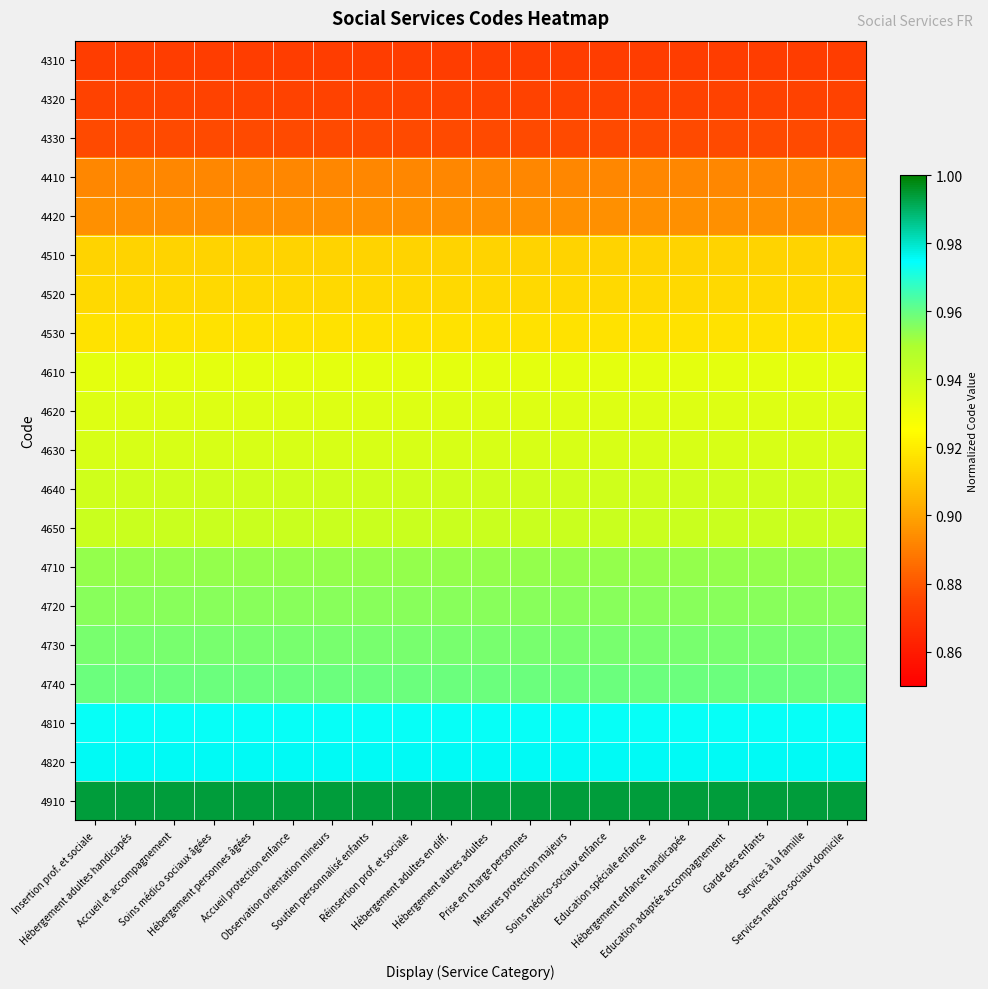

Reading left to right, transcribe all the data shown in this chart.

4310: Insertion prof. et sociale=0.9	Hébergement adultes handicapés=0.9	Accueil et accompagnement=0.9	Soins médico sociaux âgées=0.9	Hébergement personnes âgées=0.9	Accueil protection enfance=0.9	Observation orientation mineurs=0.9	Soutien personnalisé enfants=0.9	Réinsertion prof. et sociale=0.9	Hébergement adultes en diff.=0.9	Hébergement autres adultes=0.9	Prise en charge personnes=0.9	Mesures protection majeurs=0.9	Soins médico-sociaux enfance=0.9	Education spéciale enfance=0.9	Hébergement enfance handicapée=0.9	Education adaptée accompagnement=0.9	Garde des enfants=0.9	Services à la famille=0.9	Services medico-sociaux domicile=0.9
4320: Insertion prof. et sociale=0.9	Hébergement adultes handicapés=0.9	Accueil et accompagnement=0.9	Soins médico sociaux âgées=0.9	Hébergement personnes âgées=0.9	Accueil protection enfance=0.9	Observation orientation mineurs=0.9	Soutien personnalisé enfants=0.9	Réinsertion prof. et sociale=0.9	Hébergement adultes en diff.=0.9	Hébergement autres adultes=0.9	Prise en charge personnes=0.9	Mesures protection majeurs=0.9	Soins médico-sociaux enfance=0.9	Education spéciale enfance=0.9	Hébergement enfance handicapée=0.9	Education adaptée accompagnement=0.9	Garde des enfants=0.9	Services à la famille=0.9	Services medico-sociaux domicile=0.9
4330: Insertion prof. et sociale=0.9	Hébergement adultes handicapés=0.9	Accueil et accompagnement=0.9	Soins médico sociaux âgées=0.9	Hébergement personnes âgées=0.9	Accueil protection enfance=0.9	Observation orientation mineurs=0.9	Soutien personnalisé enfants=0.9	Réinsertion prof. et sociale=0.9	Hébergement adultes en diff.=0.9	Hébergement autres adultes=0.9	Prise en charge personnes=0.9	Mesures protection majeurs=0.9	Soins médico-sociaux enfance=0.9	Education spéciale enfance=0.9	Hébergement enfance handicapée=0.9	Education adaptée accompagnement=0.9	Garde des enfants=0.9	Services à la famille=0.9	Services medico-sociaux domicile=0.9
4410: Insertion prof. et sociale=0.9	Hébergement adultes handicapés=0.9	Accueil et accompagnement=0.9	Soins médico sociaux âgées=0.9	Hébergement personnes âgées=0.9	Accueil protection enfance=0.9	Observation orientation mineurs=0.9	Soutien personnalisé enfants=0.9	Réinsertion prof. et sociale=0.9	Hébergement adultes en diff.=0.9	Hébergement autres adultes=0.9	Prise en charge personnes=0.9	Mesures protection majeurs=0.9	Soins médico-sociaux enfance=0.9	Education spéciale enfance=0.9	Hébergement enfance handicapée=0.9	Education adaptée accompagnement=0.9	Garde des enfants=0.9	Services à la famille=0.9	Services medico-sociaux domicile=0.9
4420: Insertion prof. et sociale=0.9	Hébergement adultes handicapés=0.9	Accueil et accompagnement=0.9	Soins médico sociaux âgées=0.9	Hébergement personnes âgées=0.9	Accueil protection enfance=0.9	Observation orientation mineurs=0.9	Soutien personnalisé enfants=0.9	Réinsertion prof. et sociale=0.9	Hébergement adultes en diff.=0.9	Hébergement autres adultes=0.9	Prise en charge personnes=0.9	Mesures protection majeurs=0.9	Soins médico-sociaux enfance=0.9	Education spéciale enfance=0.9	Hébergement enfance handicapée=0.9	Education adaptée accompagnement=0.9	Garde des enfants=0.9	Services à la famille=0.9	Services medico-sociaux domicile=0.9
4510: Insertion prof. et sociale=0.9	Hébergement adultes handicapés=0.9	Accueil et accompagnement=0.9	Soins médico sociaux âgées=0.9	Hébergement personnes âgées=0.9	Accueil protection enfance=0.9	Observation orientation mineurs=0.9	Soutien personnalisé enfants=0.9	Réinsertion prof. et sociale=0.9	Hébergement adultes en diff.=0.9	Hébergement autres adultes=0.9	Prise en charge personnes=0.9	Mesures protection majeurs=0.9	Soins médico-sociaux enfance=0.9	Education spéciale enfance=0.9	Hébergement enfance handicapée=0.9	Education adaptée accompagnement=0.9	Garde des enfants=0.9	Services à la famille=0.9	Services medico-sociaux domicile=0.9
4520: Insertion prof. et sociale=0.9	Hébergement adultes handicapés=0.9	Accueil et accompagnement=0.9	Soins médico sociaux âgées=0.9	Hébergement personnes âgées=0.9	Accueil protection enfance=0.9	Observation orientation mineurs=0.9	Soutien personnalisé enfants=0.9	Réinsertion prof. et sociale=0.9	Hébergement adultes en diff.=0.9	Hébergement autres adultes=0.9	Prise en charge personnes=0.9	Mesures protection majeurs=0.9	Soins médico-sociaux enfance=0.9	Education spéciale enfance=0.9	Hébergement enfance handicapée=0.9	Education adaptée accompagnement=0.9	Garde des enfants=0.9	Services à la famille=0.9	Services medico-sociaux domicile=0.9
4530: Insertion prof. et sociale=0.9	Hébergement adultes handicapés=0.9	Accueil et accompagnement=0.9	Soins médico sociaux âgées=0.9	Hébergement personnes âgées=0.9	Accueil protection enfance=0.9	Observation orientation mineurs=0.9	Soutien personnalisé enfants=0.9	Réinsertion prof. et sociale=0.9	Hébergement adultes en diff.=0.9	Hébergement autres adultes=0.9	Prise en charge personnes=0.9	Mesures protection majeurs=0.9	Soins médico-sociaux enfance=0.9	Education spéciale enfance=0.9	Hébergement enfance handicapée=0.9	Education adaptée accompagnement=0.9	Garde des enfants=0.9	Services à la famille=0.9	Services medico-sociaux domicile=0.9
4610: Insertion prof. et sociale=0.9	Hébergement adultes handicapés=0.9	Accueil et accompagnement=0.9	Soins médico sociaux âgées=0.9	Hébergement personnes âgées=0.9	Accueil protection enfance=0.9	Observation orientation mineurs=0.9	Soutien personnalisé enfants=0.9	Réinsertion prof. et sociale=0.9	Hébergement adultes en diff.=0.9	Hébergement autres adultes=0.9	Prise en charge personnes=0.9	Mesures protection majeurs=0.9	Soins médico-sociaux enfance=0.9	Education spéciale enfance=0.9	Hébergement enfance handicapée=0.9	Education adaptée accompagnement=0.9	Garde des enfants=0.9	Services à la famille=0.9	Services medico-sociaux domicile=0.9
4620: Insertion prof. et sociale=0.9	Hébergement adultes handicapés=0.9	Accueil et accompagnement=0.9	Soins médico sociaux âgées=0.9	Hébergement personnes âgées=0.9	Accueil protection enfance=0.9	Observation orientation mineurs=0.9	Soutien personnalisé enfants=0.9	Réinsertion prof. et sociale=0.9	Hébergement adultes en diff.=0.9	Hébergement autres adultes=0.9	Prise en charge personnes=0.9	Mesures protection majeurs=0.9	Soins médico-sociaux enfance=0.9	Education spéciale enfance=0.9	Hébergement enfance handicapée=0.9	Education adaptée accompagnement=0.9	Garde des enfants=0.9	Services à la famille=0.9	Services medico-sociaux domicile=0.9
4630: Insertion prof. et sociale=0.9	Hébergement adultes handicapés=0.9	Accueil et accompagnement=0.9	Soins médico sociaux âgées=0.9	Hébergement personnes âgées=0.9	Accueil protection enfance=0.9	Observation orientation mineurs=0.9	Soutien personnalisé enfants=0.9	Réinsertion prof. et sociale=0.9	Hébergement adultes en diff.=0.9	Hébergement autres adultes=0.9	Prise en charge personnes=0.9	Mesures protection majeurs=0.9	Soins médico-sociaux enfance=0.9	Education spéciale enfance=0.9	Hébergement enfance handicapée=0.9	Education adaptée accompagnement=0.9	Garde des enfants=0.9	Services à la famille=0.9	Services medico-sociaux domicile=0.9
4640: Insertion prof. et sociale=0.9	Hébergement adultes handicapés=0.9	Accueil et accompagnement=0.9	Soins médico sociaux âgées=0.9	Hébergement personnes âgées=0.9	Accueil protection enfance=0.9	Observation orientation mineurs=0.9	Soutien personnalisé enfants=0.9	Réinsertion prof. et sociale=0.9	Hébergement adultes en diff.=0.9	Hébergement autres adultes=0.9	Prise en charge personnes=0.9	Mesures protection majeurs=0.9	Soins médico-sociaux enfance=0.9	Education spéciale enfance=0.9	Hébergement enfance handicapée=0.9	Education adaptée accompagnement=0.9	Garde des enfants=0.9	Services à la famille=0.9	Services medico-sociaux domicile=0.9
4650: Insertion prof. et sociale=0.9	Hébergement adultes handicapés=0.9	Accueil et accompagnement=0.9	Soins médico sociaux âgées=0.9	Hébergement personnes âgées=0.9	Accueil protection enfance=0.9	Observation orientation mineurs=0.9	Soutien personnalisé enfants=0.9	Réinsertion prof. et sociale=0.9	Hébergement adultes en diff.=0.9	Hébergement autres adultes=0.9	Prise en charge personnes=0.9	Mesures protection majeurs=0.9	Soins médico-sociaux enfance=0.9	Education spéciale enfance=0.9	Hébergement enfance handicapée=0.9	Education adaptée accompagnement=0.9	Garde des enfants=0.9	Services à la famille=0.9	Services medico-sociaux domicile=0.9
4710: Insertion prof. et sociale=1.0	Hébergement adultes handicapés=1.0	Accueil et accompagnement=1.0	Soins médico sociaux âgées=1.0	Hébergement personnes âgées=1.0	Accueil protection enfance=1.0	Observation orientation mineurs=1.0	Soutien personnalisé enfants=1.0	Réinsertion prof. et sociale=1.0	Hébergement adultes en diff.=1.0	Hébergement autres adultes=1.0	Prise en charge personnes=1.0	Mesures protection majeurs=1.0	Soins médico-sociaux enfance=1.0	Education spéciale enfance=1.0	Hébergement enfance handicapée=1.0	Education adaptée accompagnement=1.0	Garde des enfants=1.0	Services à la famille=1.0	Services medico-sociaux domicile=1.0
4720: Insertion prof. et sociale=1.0	Hébergement adultes handicapés=1.0	Accueil et accompagnement=1.0	Soins médico sociaux âgées=1.0	Hébergement personnes âgées=1.0	Accueil protection enfance=1.0	Observation orientation mineurs=1.0	Soutien personnalisé enfants=1.0	Réinsertion prof. et sociale=1.0	Hébergement adultes en diff.=1.0	Hébergement autres adultes=1.0	Prise en charge personnes=1.0	Mesures protection majeurs=1.0	Soins médico-sociaux enfance=1.0	Education spéciale enfance=1.0	Hébergement enfance handicapée=1.0	Education adaptée accompagnement=1.0	Garde des enfants=1.0	Services à la famille=1.0	Services medico-sociaux domicile=1.0
4730: Insertion prof. et sociale=1.0	Hébergement adultes handicapés=1.0	Accueil et accompagnement=1.0	Soins médico sociaux âgées=1.0	Hébergement personnes âgées=1.0	Accueil protection enfance=1.0	Observation orientation mineurs=1.0	Soutien personnalisé enfants=1.0	Réinsertion prof. et sociale=1.0	Hébergement adultes en diff.=1.0	Hébergement autres adultes=1.0	Prise en charge personnes=1.0	Mesures protection majeurs=1.0	Soins médico-sociaux enfance=1.0	Education spéciale enfance=1.0	Hébergement enfance handicapée=1.0	Education adaptée accompagnement=1.0	Garde des enfants=1.0	Services à la famille=1.0	Services medico-sociaux domicile=1.0
4740: Insertion prof. et sociale=1.0	Hébergement adultes handicapés=1.0	Accueil et accompagnement=1.0	Soins médico sociaux âgées=1.0	Hébergement personnes âgées=1.0	Accueil protection enfance=1.0	Observation orientation mineurs=1.0	Soutien personnalisé enfants=1.0	Réinsertion prof. et sociale=1.0	Hébergement adultes en diff.=1.0	Hébergement autres adultes=1.0	Prise en charge personnes=1.0	Mesures protection majeurs=1.0	Soins médico-sociaux enfance=1.0	Education spéciale enfance=1.0	Hébergement enfance handicapée=1.0	Education adaptée accompagnement=1.0	Garde des enfants=1.0	Services à la famille=1.0	Services medico-sociaux domicile=1.0
4810: Insertion prof. et sociale=1.0	Hébergement adultes handicapés=1.0	Accueil et accompagnement=1.0	Soins médico sociaux âgées=1.0	Hébergement personnes âgées=1.0	Accueil protection enfance=1.0	Observation orientation mineurs=1.0	Soutien personnalisé enfants=1.0	Réinsertion prof. et sociale=1.0	Hébergement adultes en diff.=1.0	Hébergement autres adultes=1.0	Prise en charge personnes=1.0	Mesures protection majeurs=1.0	Soins médico-sociaux enfance=1.0	Education spéciale enfance=1.0	Hébergement enfance handicapée=1.0	Education adaptée accompagnement=1.0	Garde des enfants=1.0	Services à la famille=1.0	Services medico-sociaux domicile=1.0
4820: Insertion prof. et sociale=1.0	Hébergement adultes handicapés=1.0	Accueil et accompagnement=1.0	Soins médico sociaux âgées=1.0	Hébergement personnes âgées=1.0	Accueil protection enfance=1.0	Observation orientation mineurs=1.0	Soutien personnalisé enfants=1.0	Réinsertion prof. et sociale=1.0	Hébergement adultes en diff.=1.0	Hébergement autres adultes=1.0	Prise en charge personnes=1.0	Mesures protection majeurs=1.0	Soins médico-sociaux enfance=1.0	Education spéciale enfance=1.0	Hébergement enfance handicapée=1.0	Education adaptée accompagnement=1.0	Garde des enfants=1.0	Services à la famille=1.0	Services medico-sociaux domicile=1.0
4910: Insertion prof. et sociale=1.0	Hébergement adultes handicapés=1.0	Accueil et accompagnement=1.0	Soins médico sociaux âgées=1.0	Hébergement personnes âgées=1.0	Accueil protection enfance=1.0	Observation orientation mineurs=1.0	Soutien personnalisé enfants=1.0	Réinsertion prof. et sociale=1.0	Hébergement adultes en diff.=1.0	Hébergement autres adultes=1.0	Prise en charge personnes=1.0	Mesures protection majeurs=1.0	Soins médico-sociaux enfance=1.0	Education spéciale enfance=1.0	Hébergement enfance handicapée=1.0	Education adaptée accompagnement=1.0	Garde des enfants=1.0	Services à la famille=1.0	Services medico-sociaux domicile=1.0